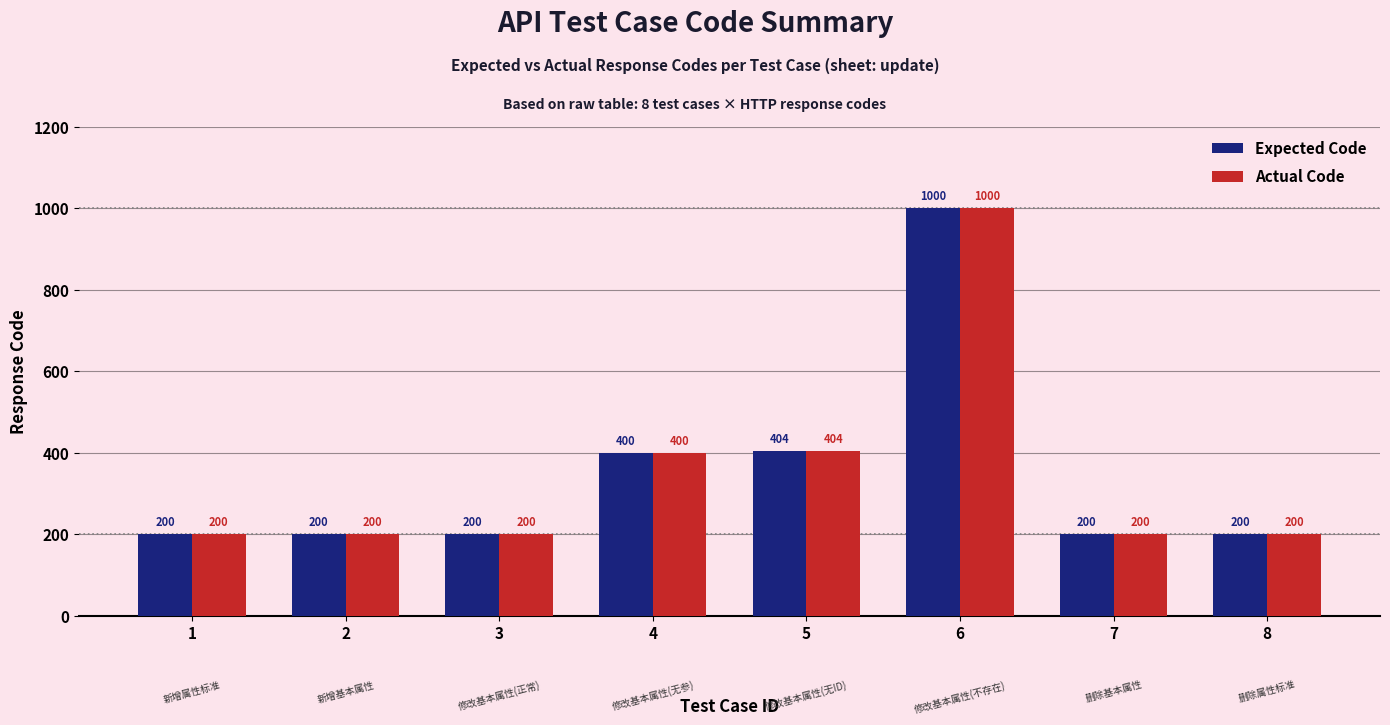

At which label is Expected Code closest to 600?

5